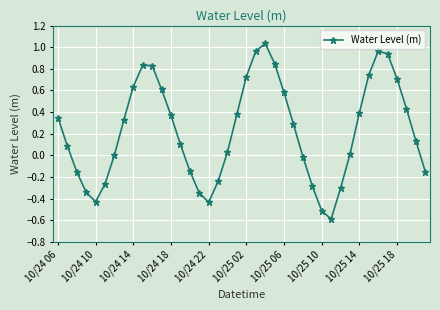

Does the chart have visible grid lines?

Yes